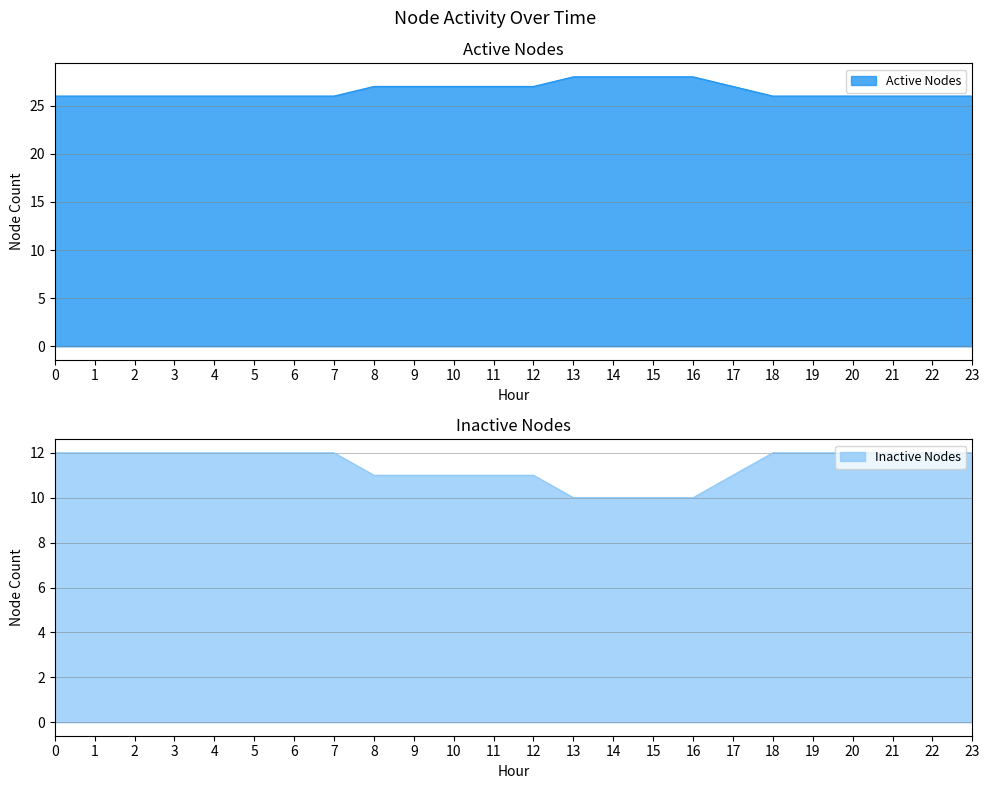

Reading left to right, transcribe all the data shown in this chart.

Active Nodes: 26	26	26	26	26	26	26	26	27	27	27	27	27	28	28	28	28	27	26	26	26	26	26	26
Inactive Nodes: 12	12	12	12	12	12	12	12	11	11	11	11	11	10	10	10	10	11	12	12	12	12	12	12